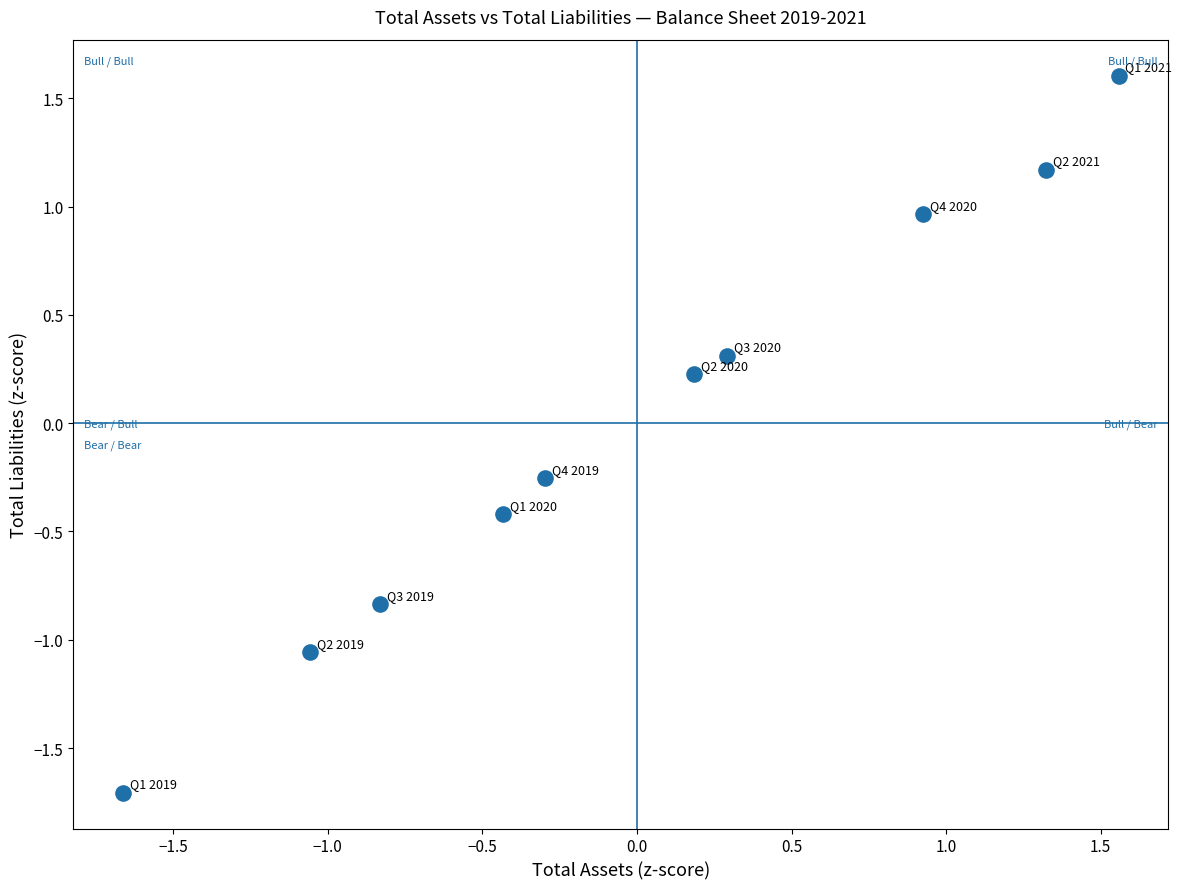

What is the range of X values (max minus min)?

3.2